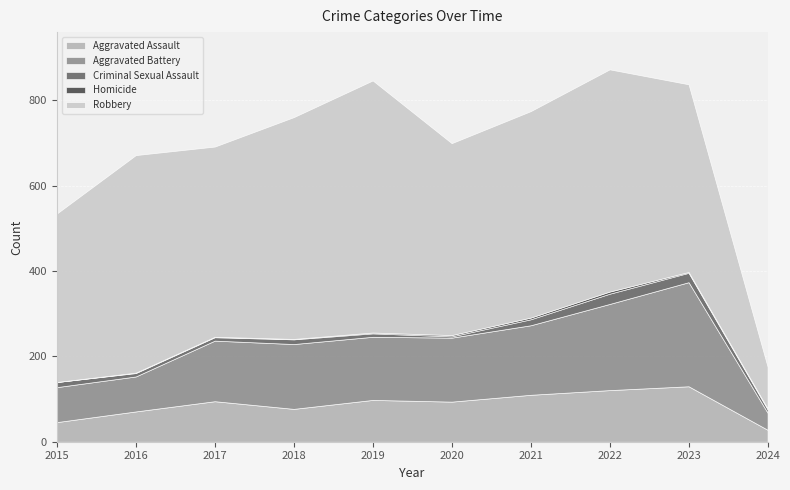

What is the total value across all series at 2022?

873